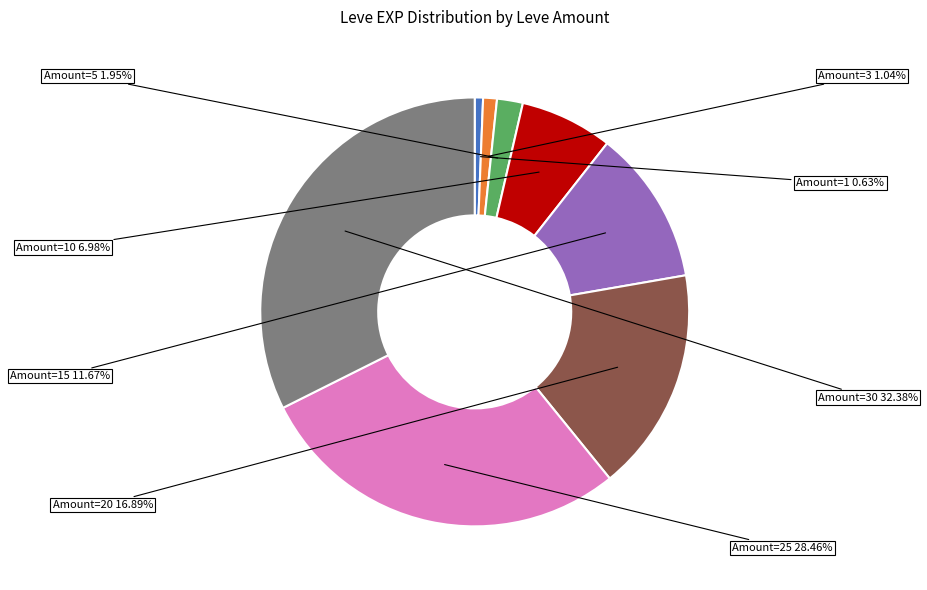

To the nearest percent, what is the difference between the largest and smallest slice percentages?

32%